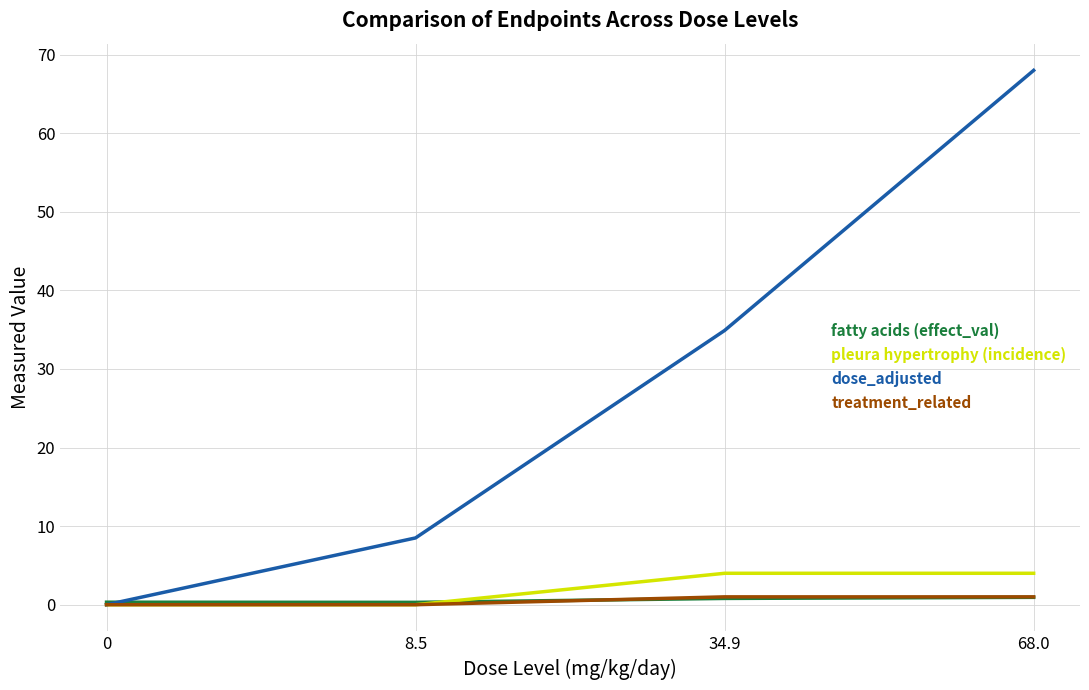

Which series ends up on top after the final intersection of fatty acids (effect_val) and pleura hypertrophy (incidence)?

pleura hypertrophy (incidence)